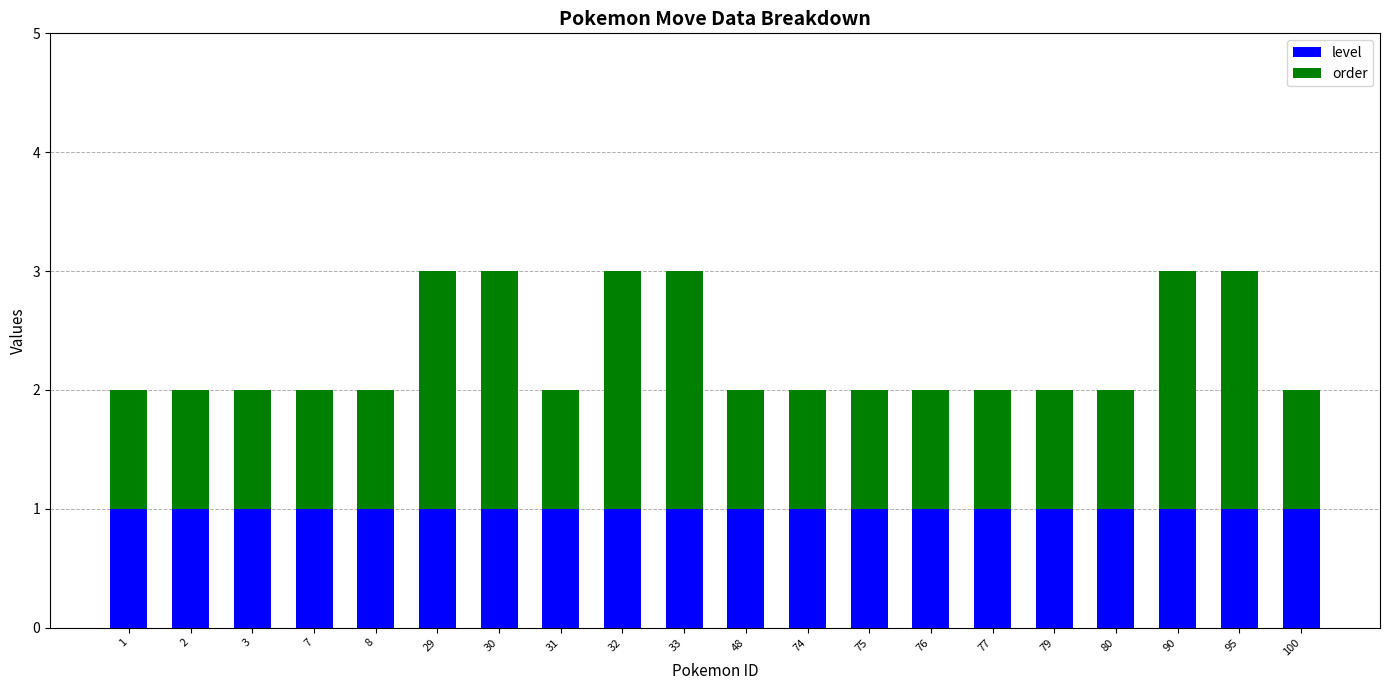

How many bars are there in total?

20